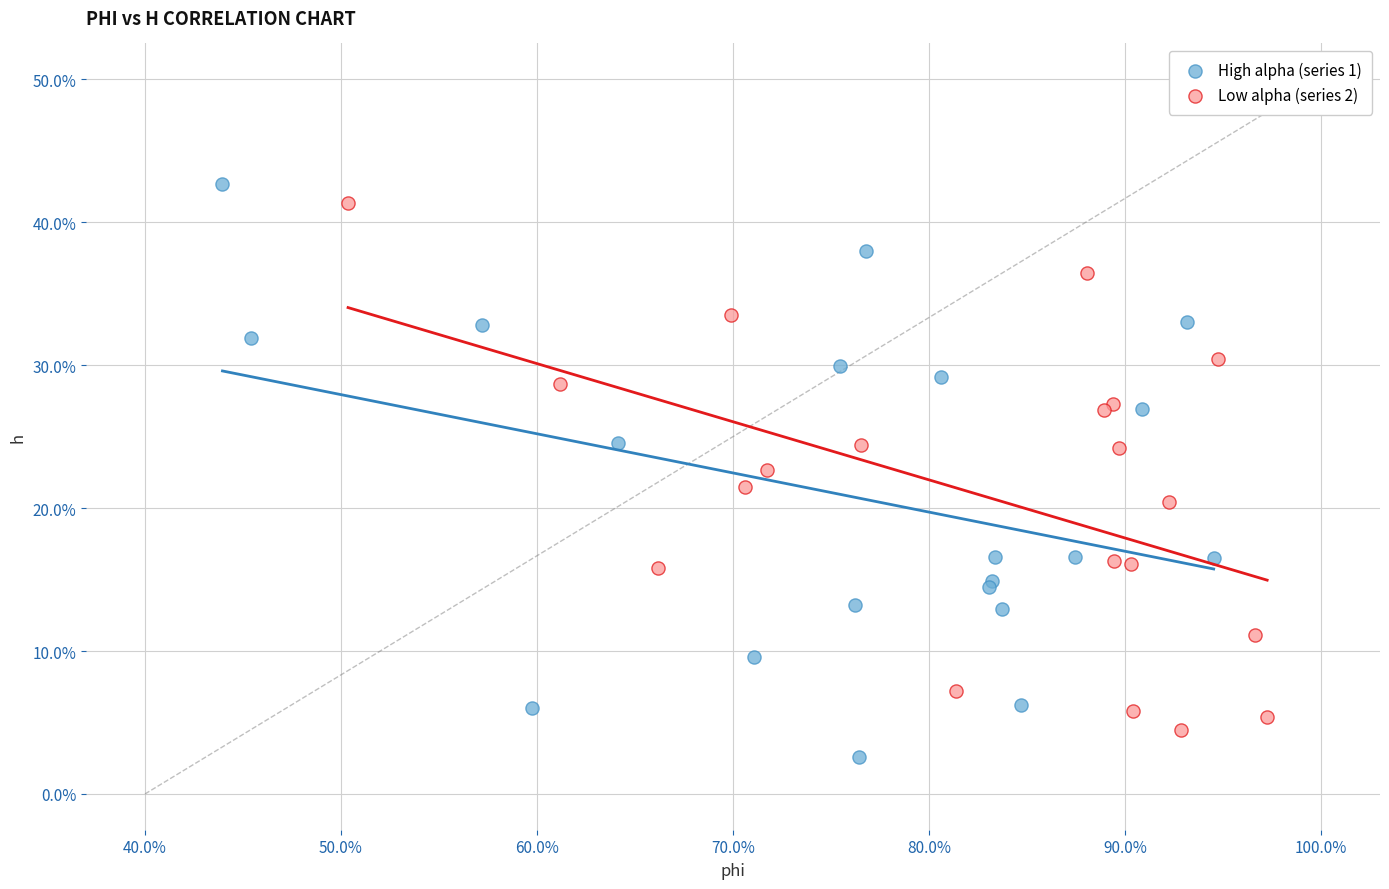

Which series contains the highest Y value?

High alpha (series 1)